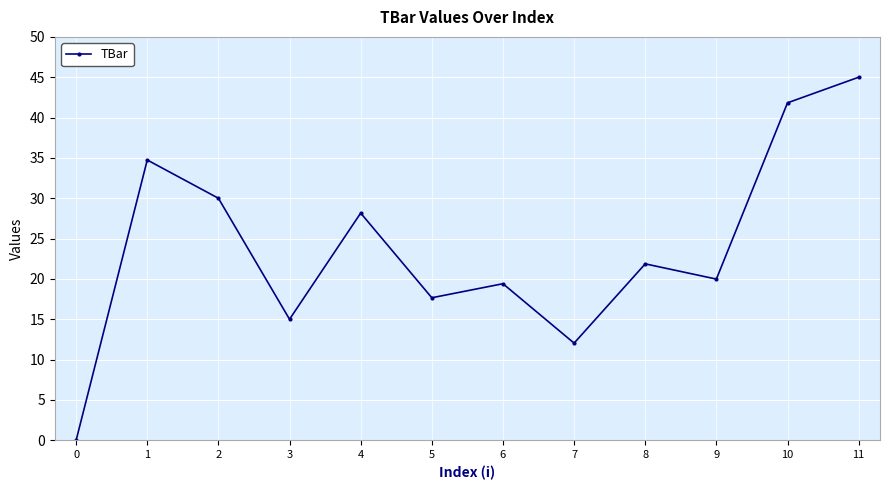

Which has a higher value, 3 or 4?

4